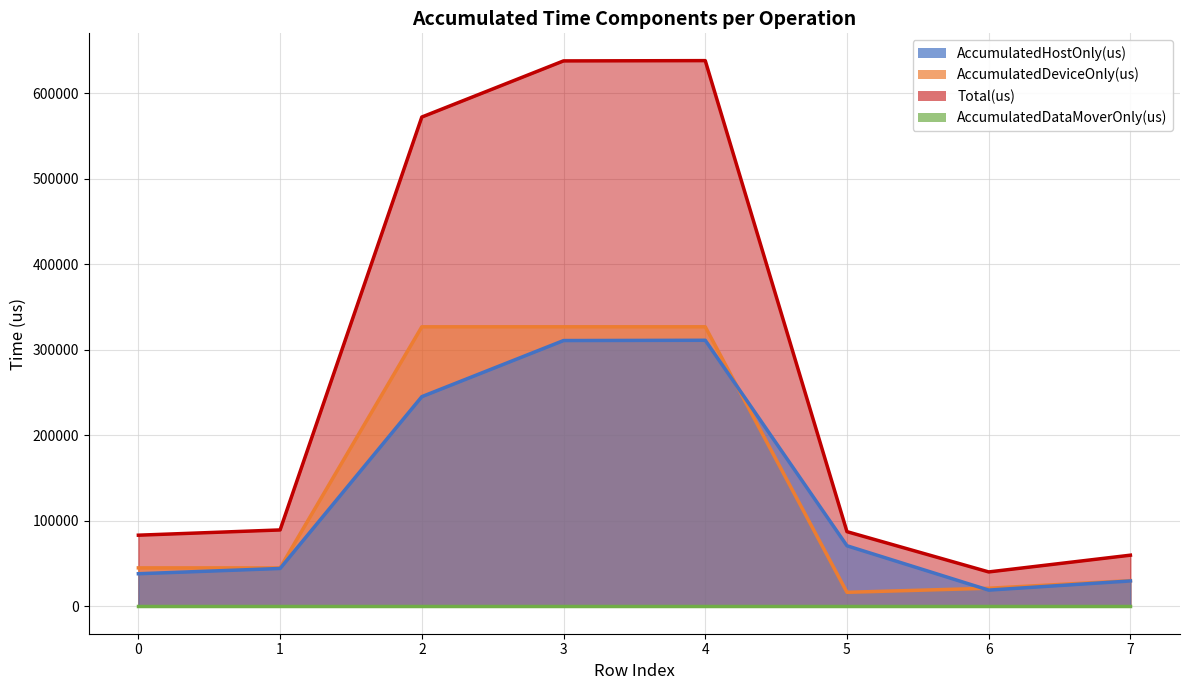

Does the chart have visible grid lines?

Yes